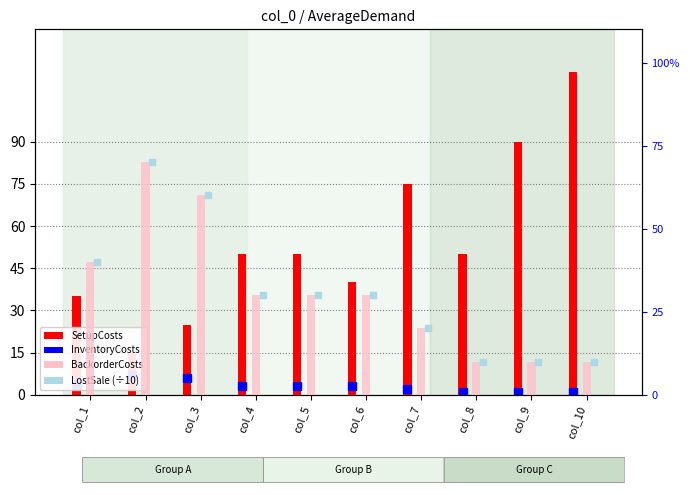

Which series has the largest total across all categories?

SetupCosts